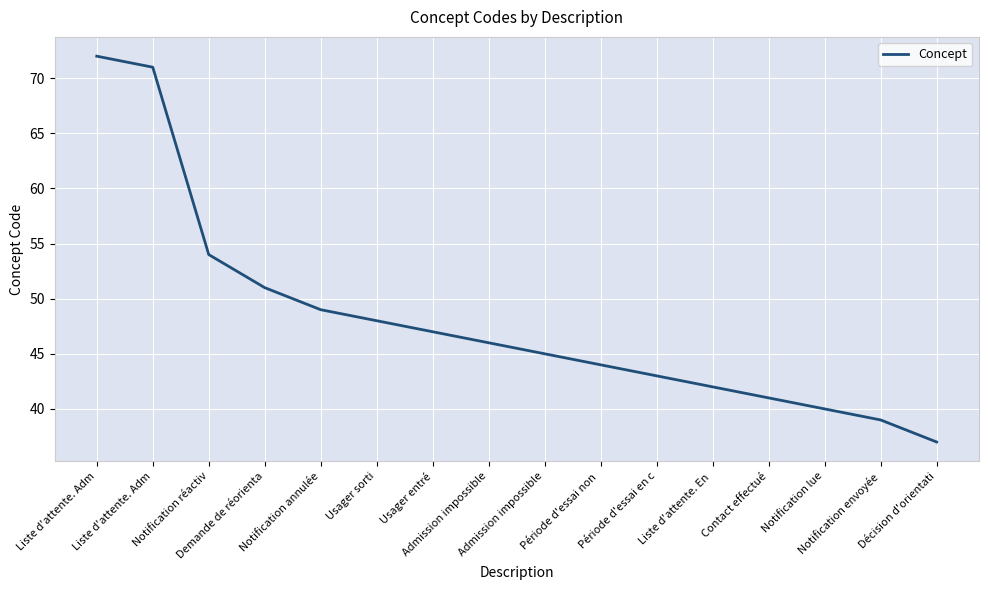

Rank the categories by value from highest to lowest.

Liste d'attente. Adm, Liste d'attente. Adm, Notification réactiv, Demande de réorienta, Notification annulée, Usager sorti, Usager entré, Admission impossible, Admission impossible, Période d'essai non , Période d'essai en c, Liste d'attente. En , Contact effectué, Notification lue, Notification envoyée, Décision d'orientati